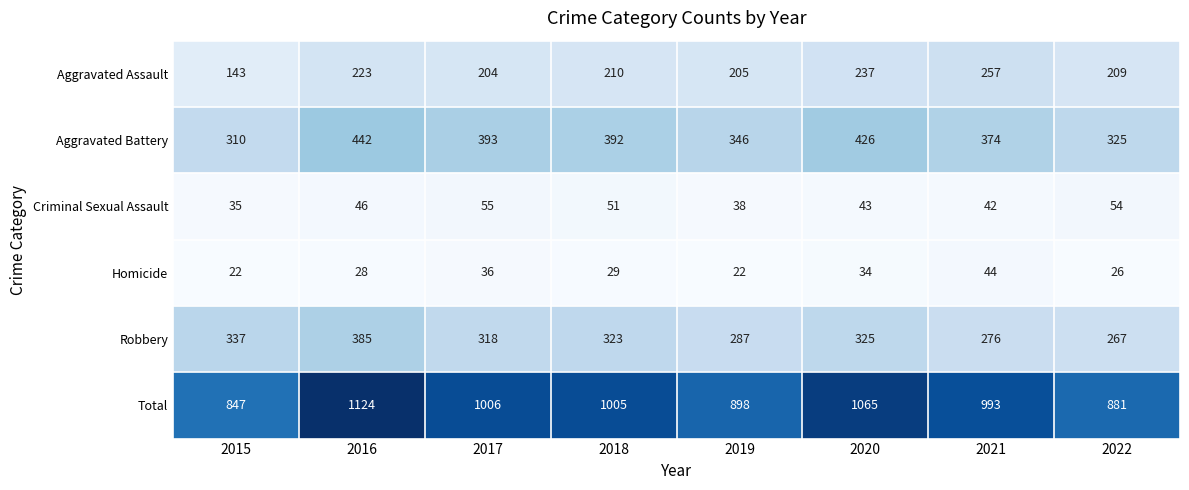

What is the average value of the Total series?

977